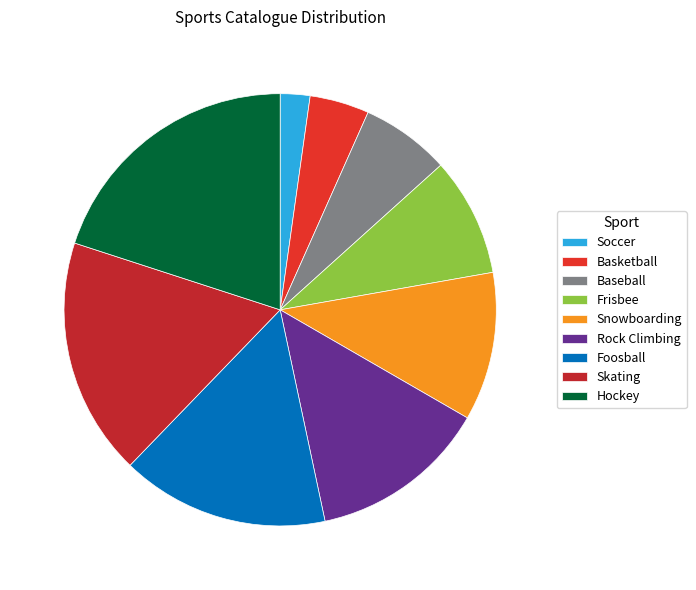

To the nearest percent, what portion does Skating represent?

18%